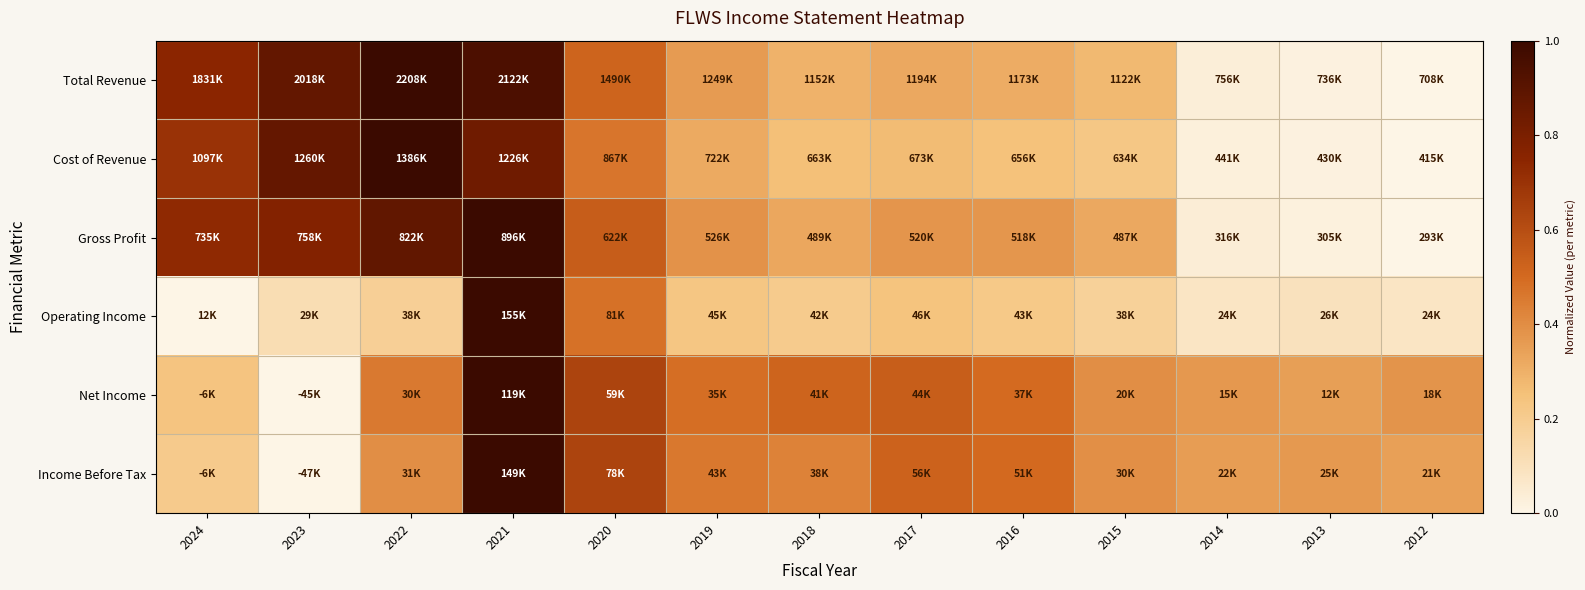

Which series has the largest range (max minus min)?

Total Revenue